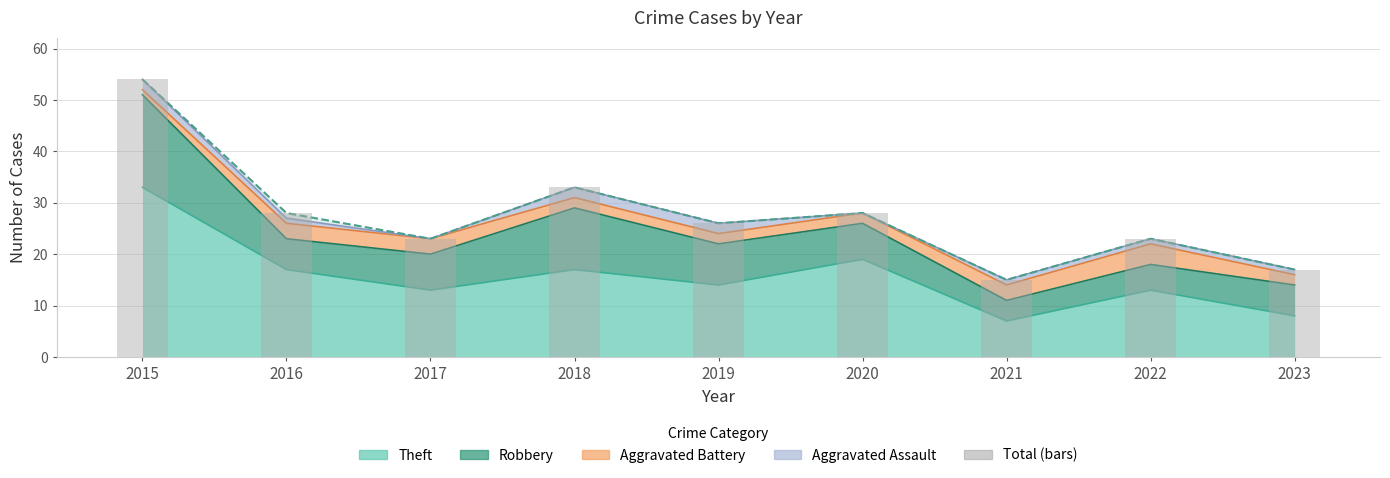

What are all the series names shown in the legend?

Aggravated Assault, Aggravated Battery, Robbery, Theft, Total